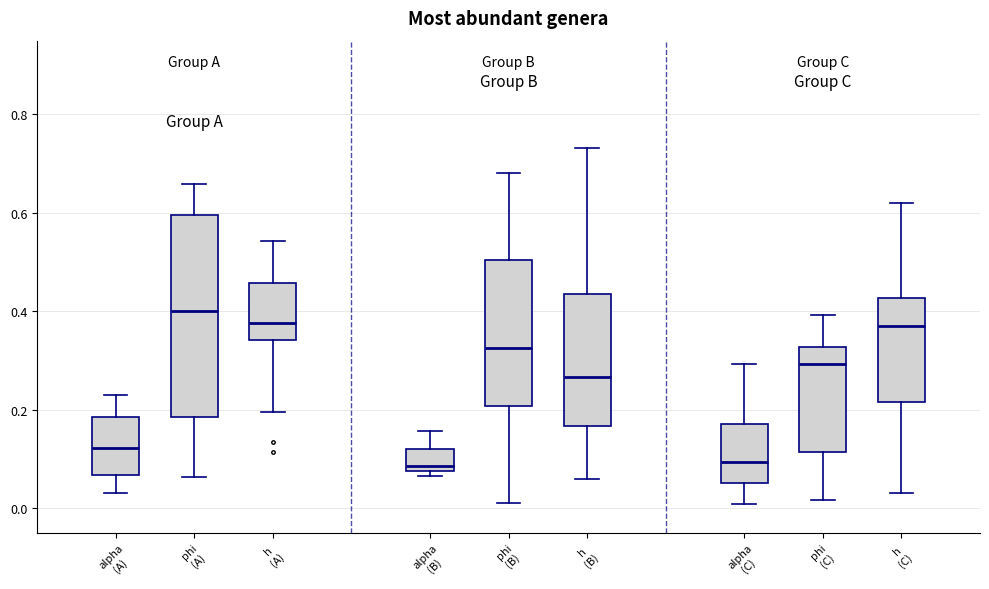

Which box's median line is the highest?

phi (A)